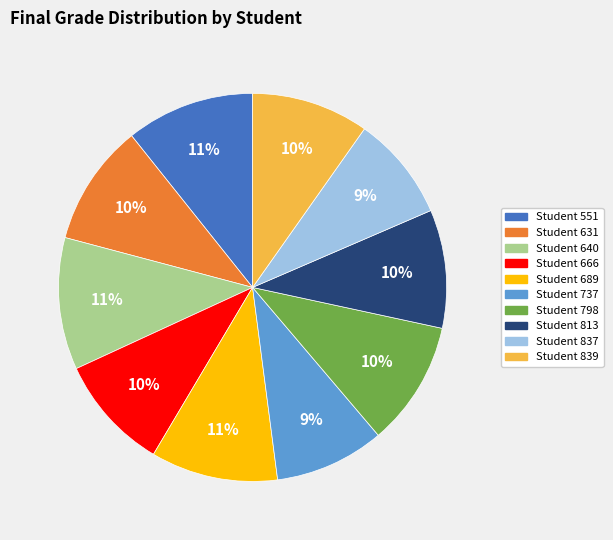

To the nearest percent, what portion does Student 666 represent?

10%